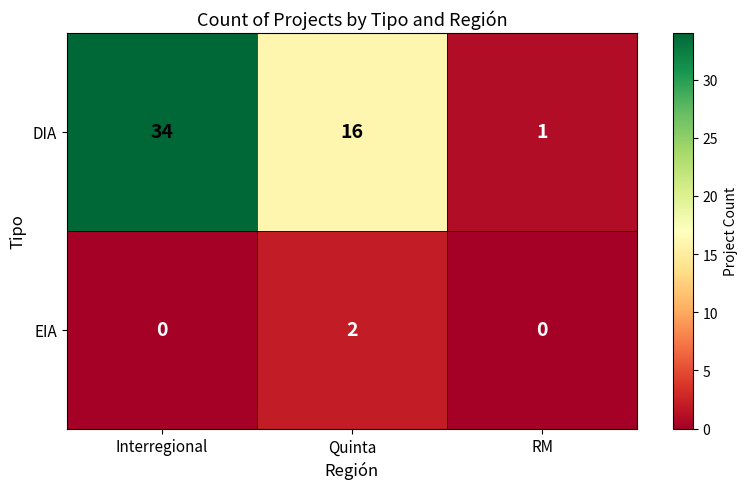

Reading left to right, list all the values displayed in this chart.

DIA: 34	16	1
EIA: 0	2	0